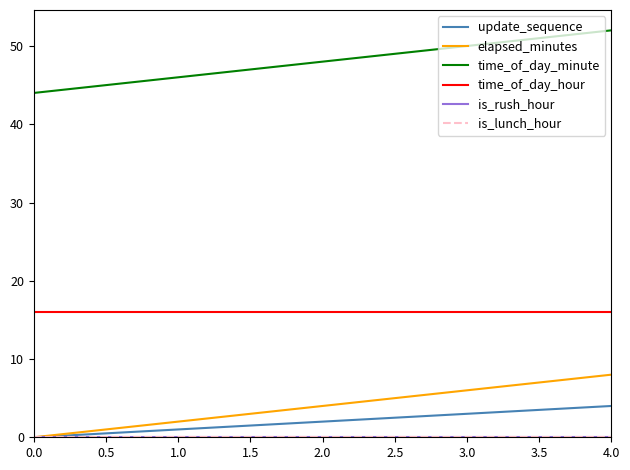

How many lines are shown in the chart?

6